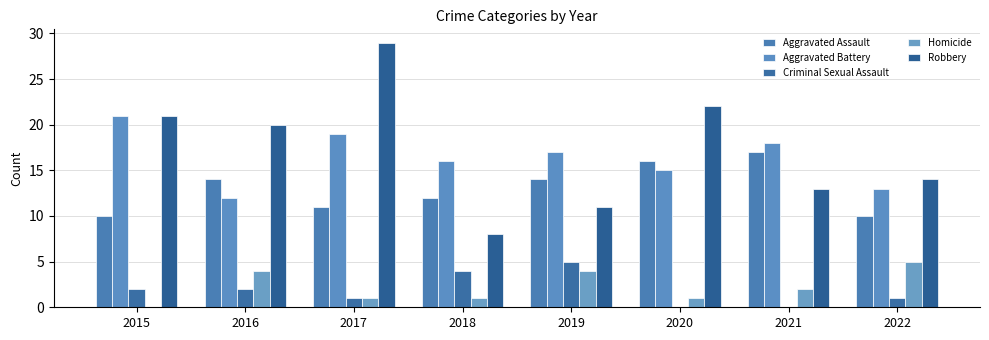

What is the value of the Aggravated Assault bar at the 1st from the left?

10